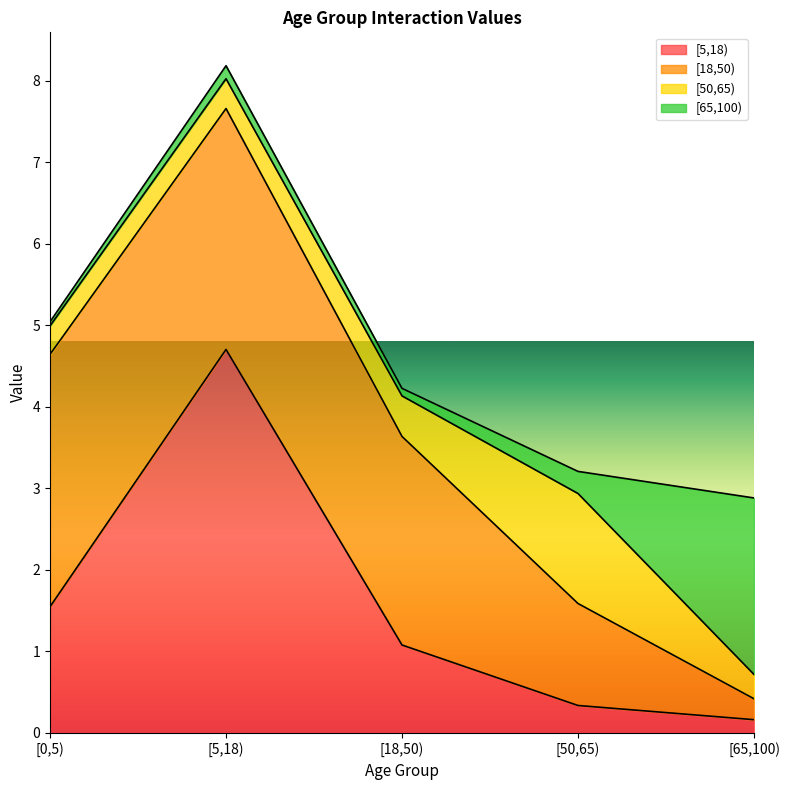

The [18,50) series shows 4.6 at [5,18). True or false?

False